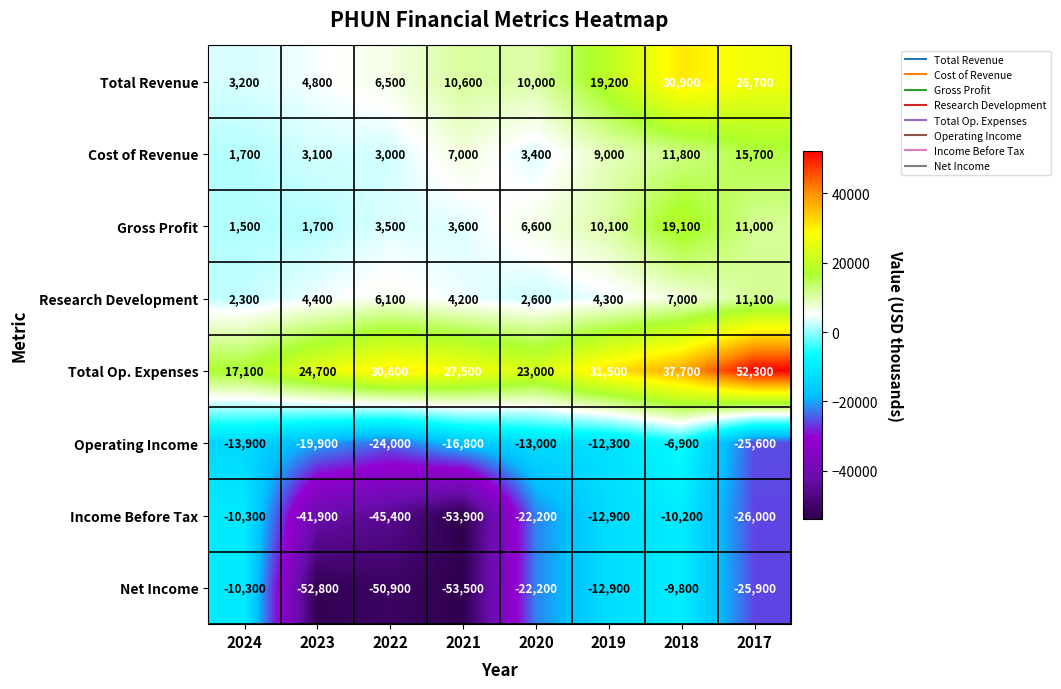

Which category has the lowest value across all series?

2021